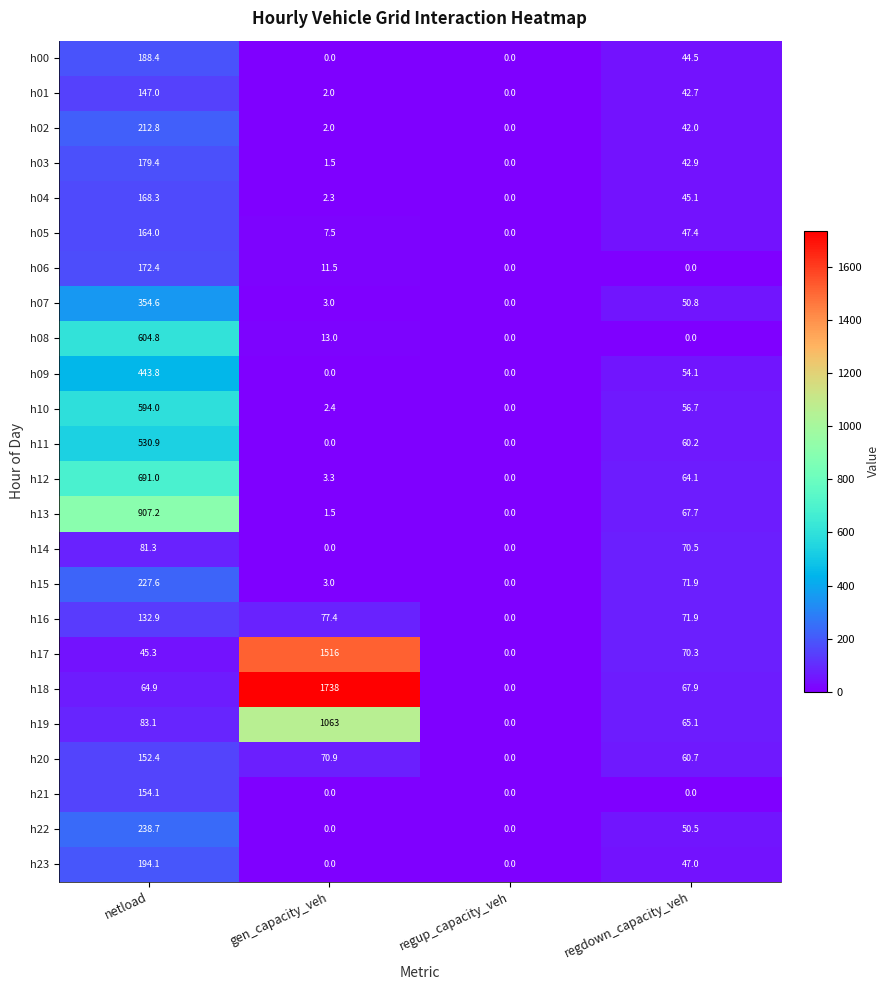

Which series has the widest spread of values?

h18